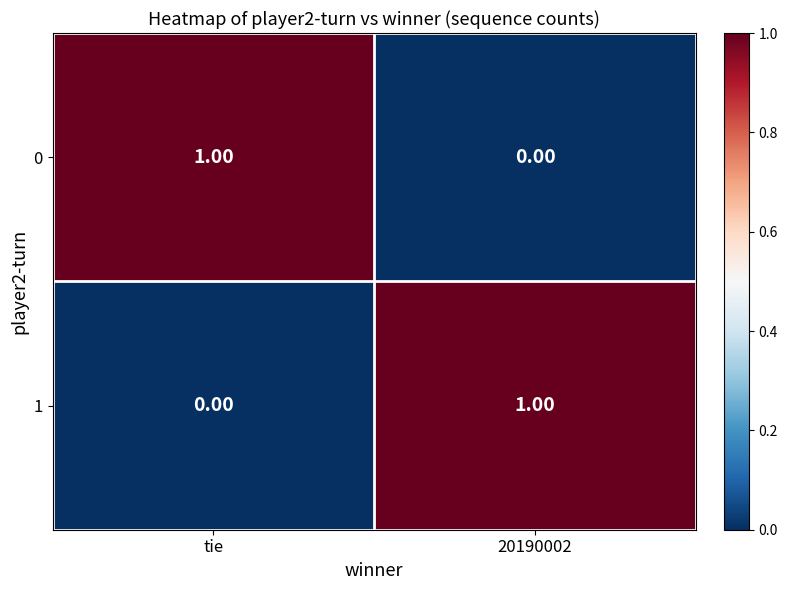

Which category has the lowest value in the 1 series?

tie